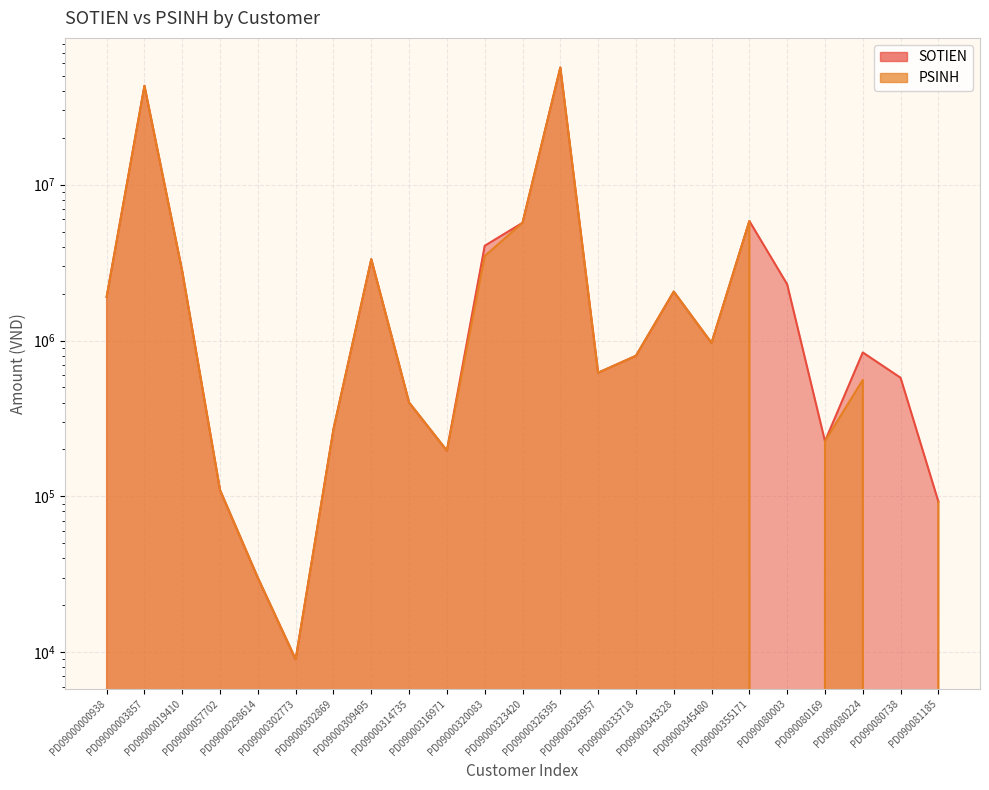

At which category is the sum across all series the highest?

PD09000326395